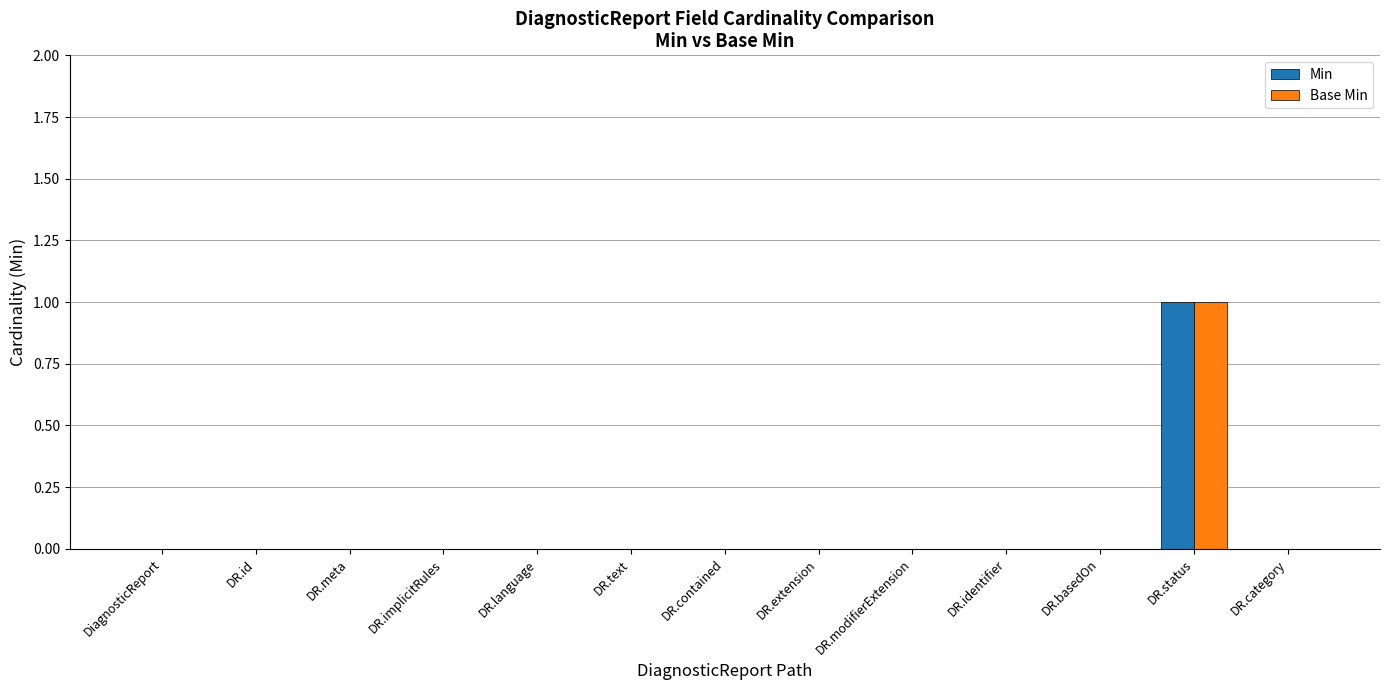

At which category is the sum across all series the highest?

DR.status